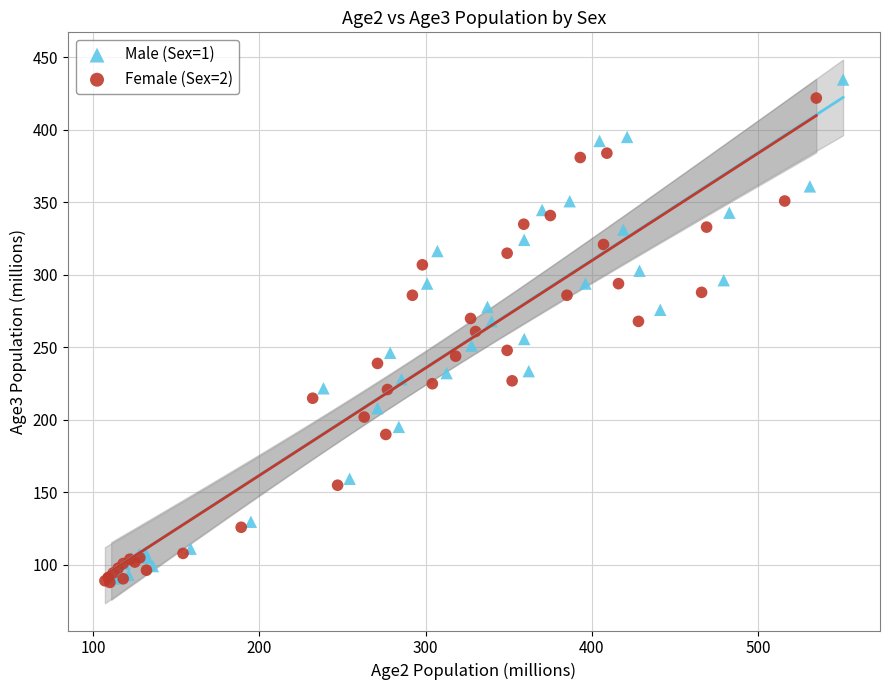

Which series contains the highest Y value?

Male (Sex=1)